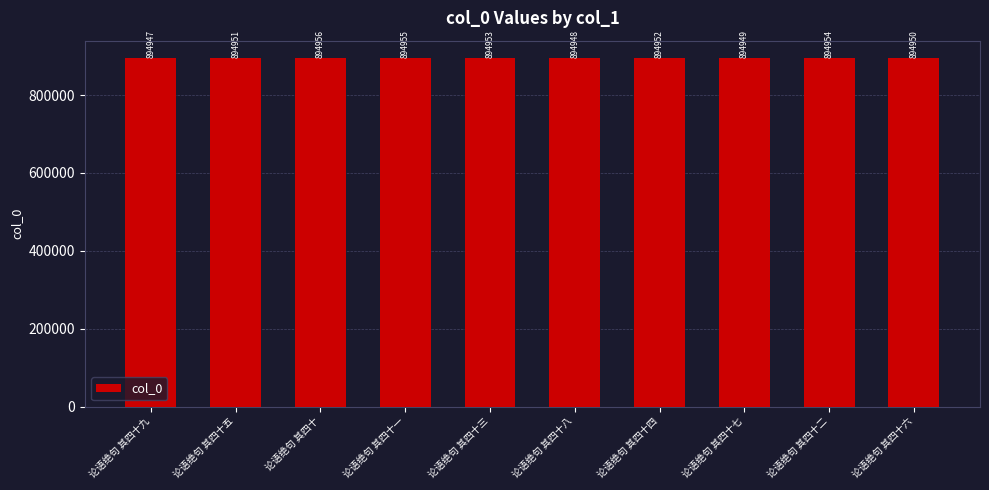

Rank the categories by value from lowest to highest.

论语绝句 其四十九, 论语绝句 其四十八, 论语绝句 其四十七, 论语绝句 其四十六, 论语绝句 其四十五, 论语绝句 其四十四, 论语绝句 其四十三, 论语绝句 其四十二, 论语绝句 其四十一, 论语绝句 其四十